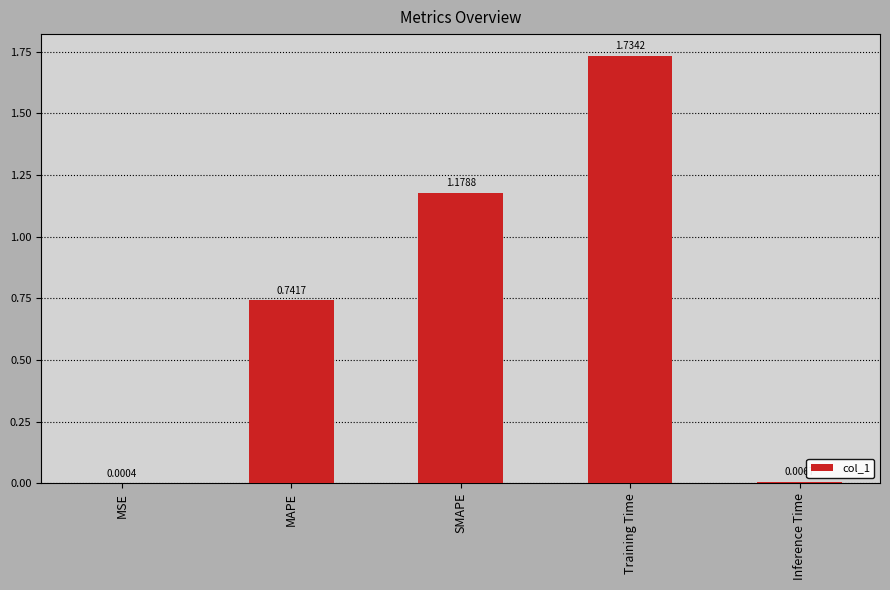

Which category has the highest value across all series?

Training Time